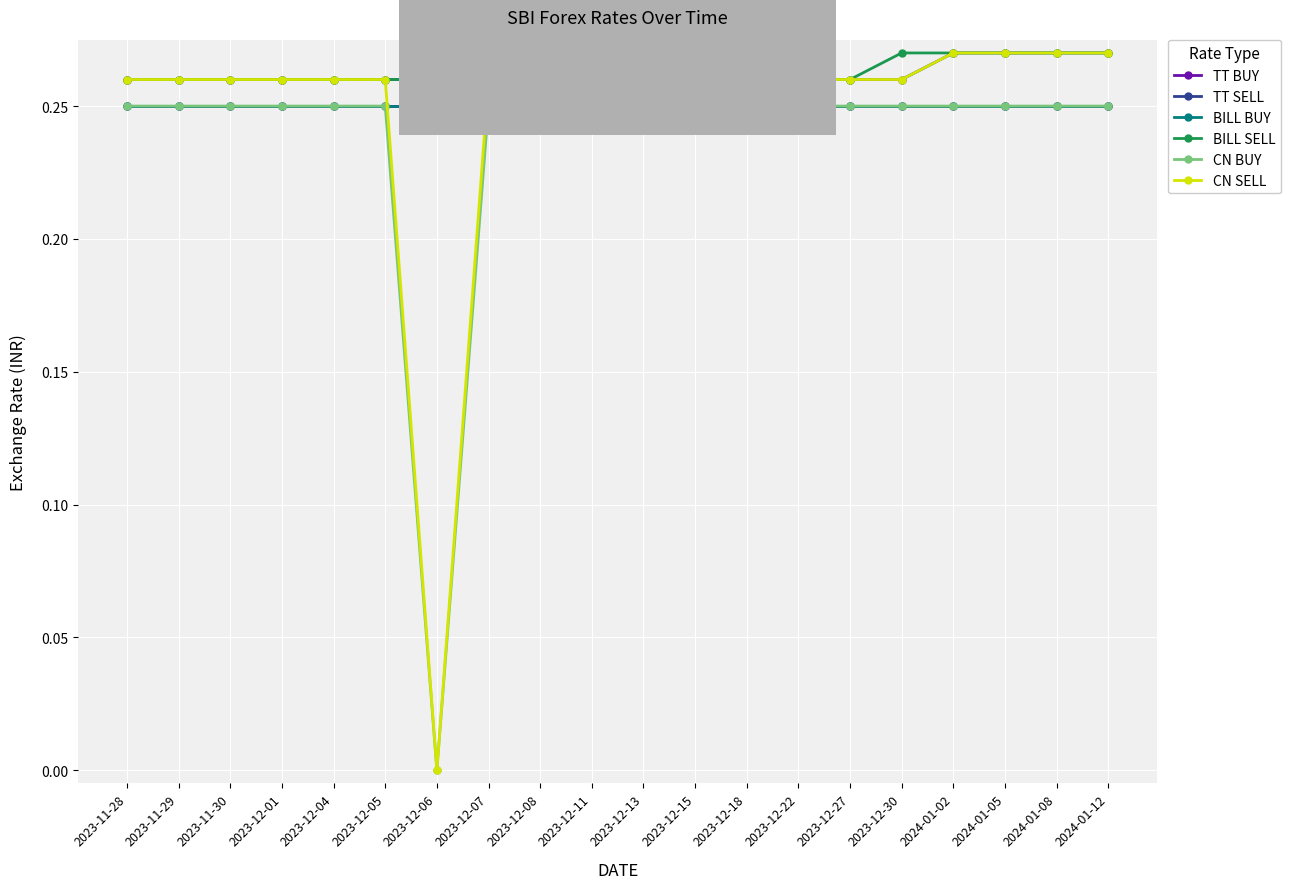

What value does the TT SELL series have at 2023-12-06?

0.3